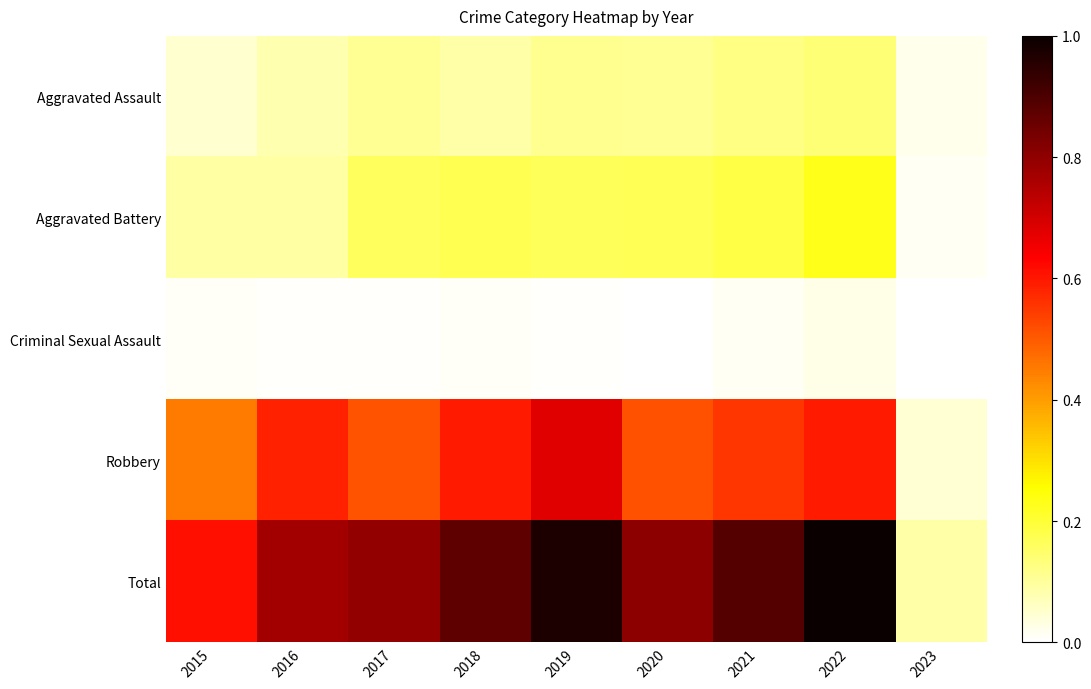

What is the difference between the highest and lowest values at 2019?

1.0